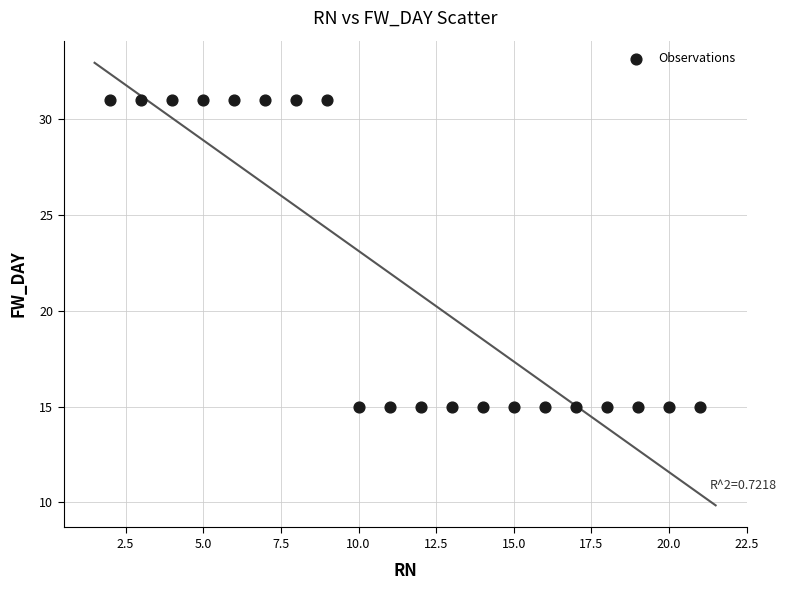

What is the range of Y values (max minus min)?

16